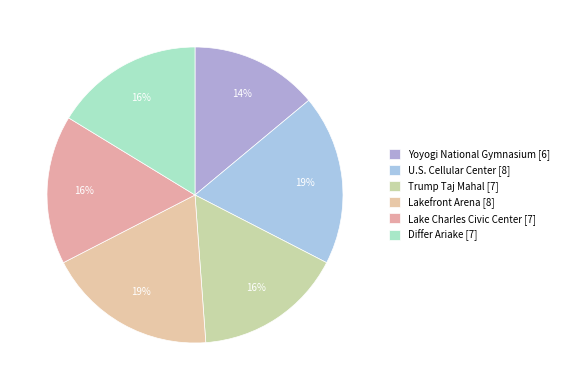

Which category has the biggest portion of the pie?

U.S. Cellular Center